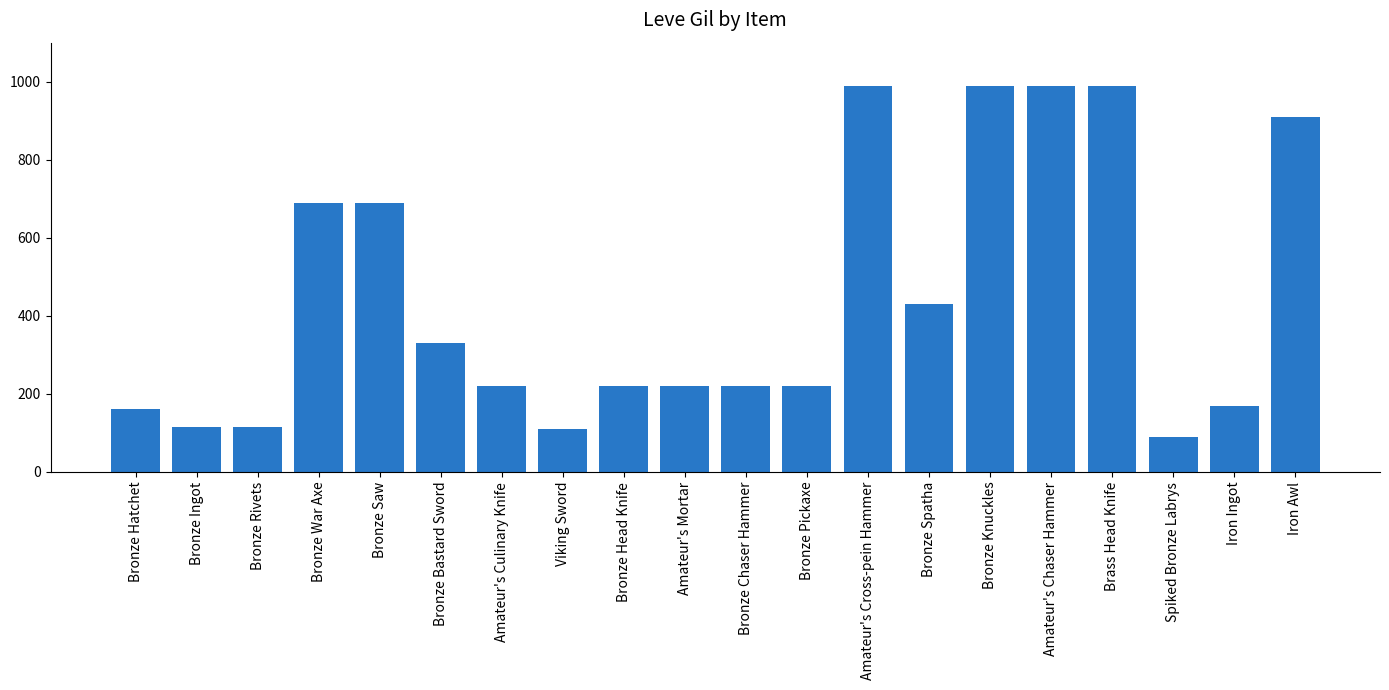

What is the label of the 6th bar from the left?

Bronze Bastard Sword